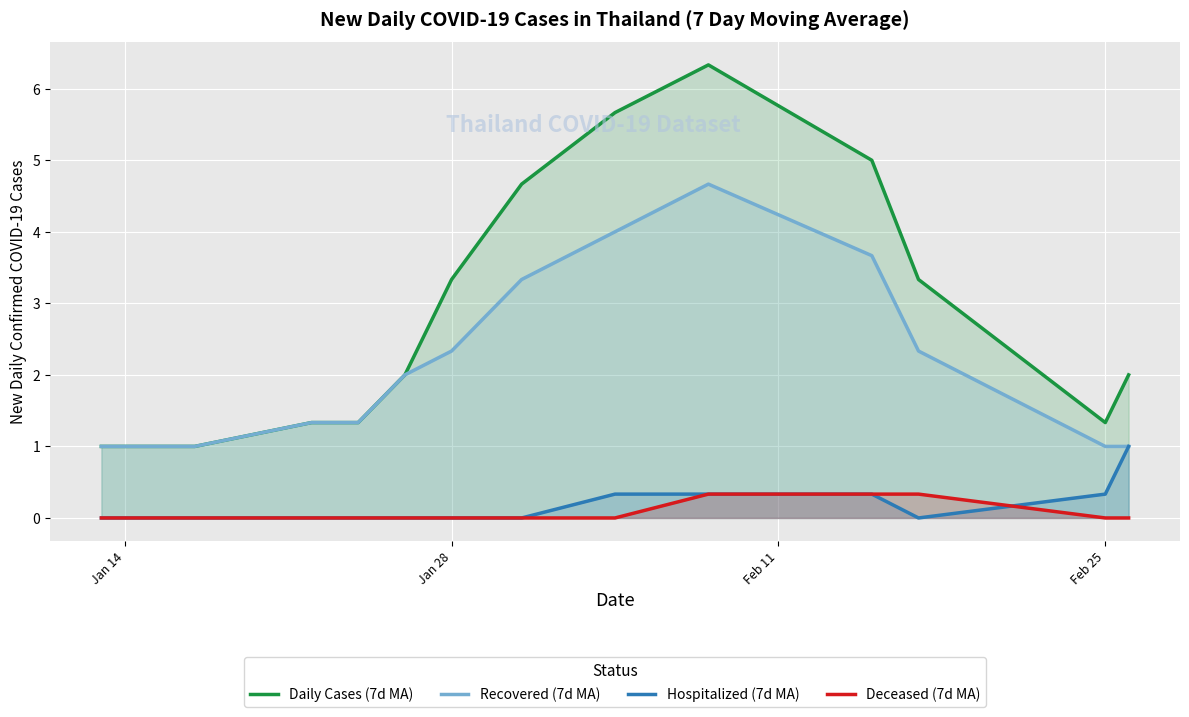

Count the number of data series in this chart.

4